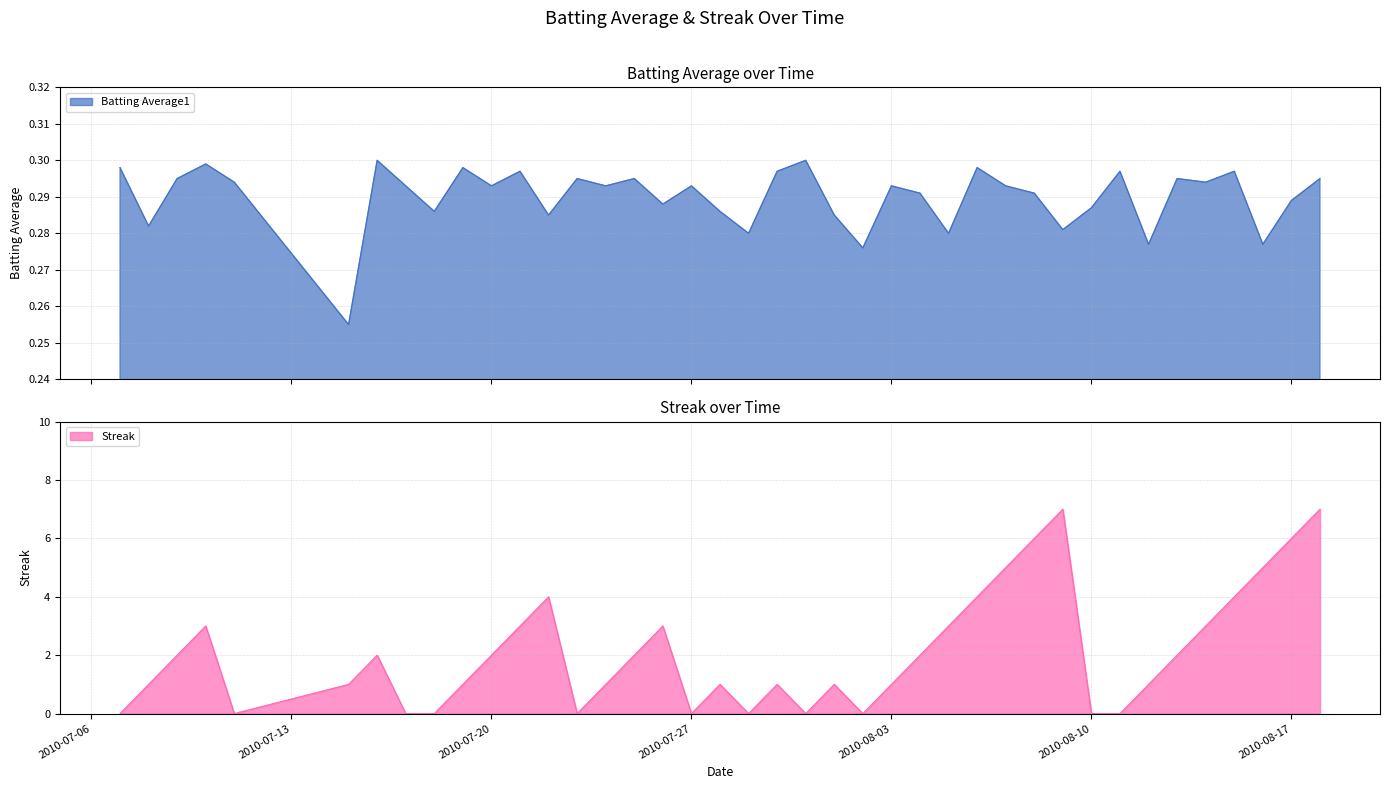

Where is the first local maximum for Batting Average1?

2010-07-10